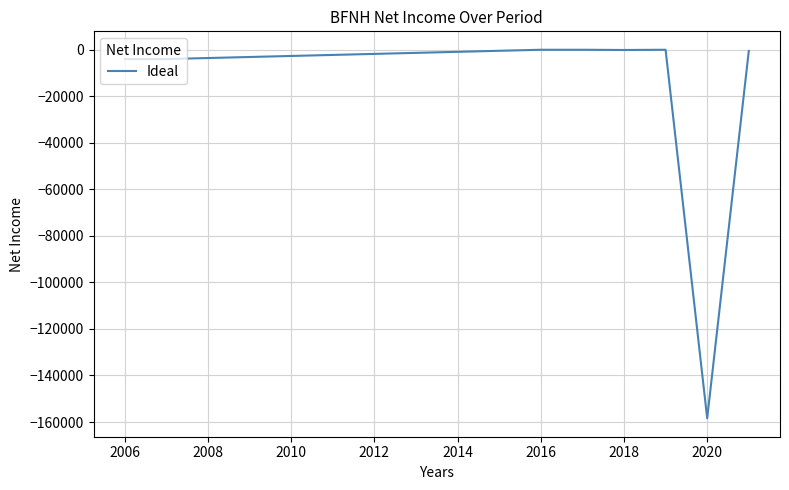

What is the average value?

-20875